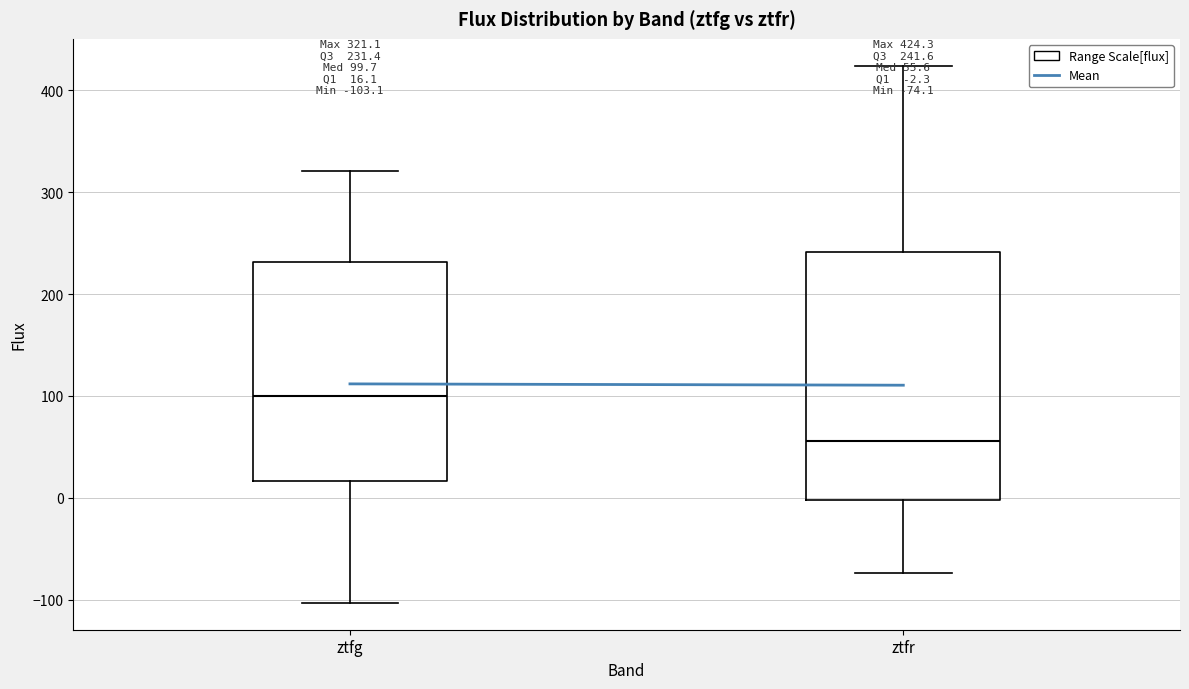

Which box has the highest median line?

ztfg